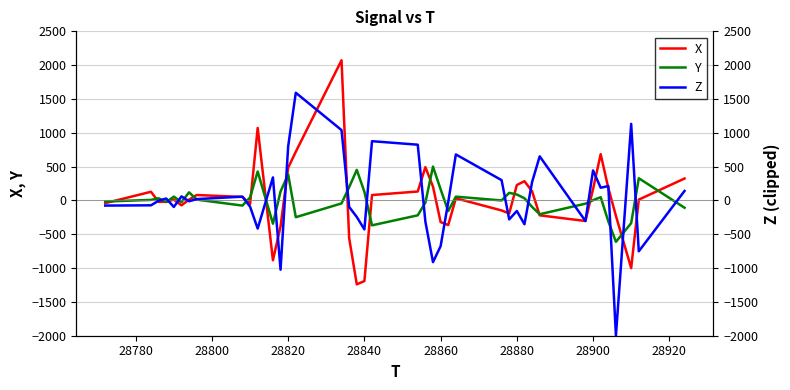

What is the lowest value of the X series?

-1240